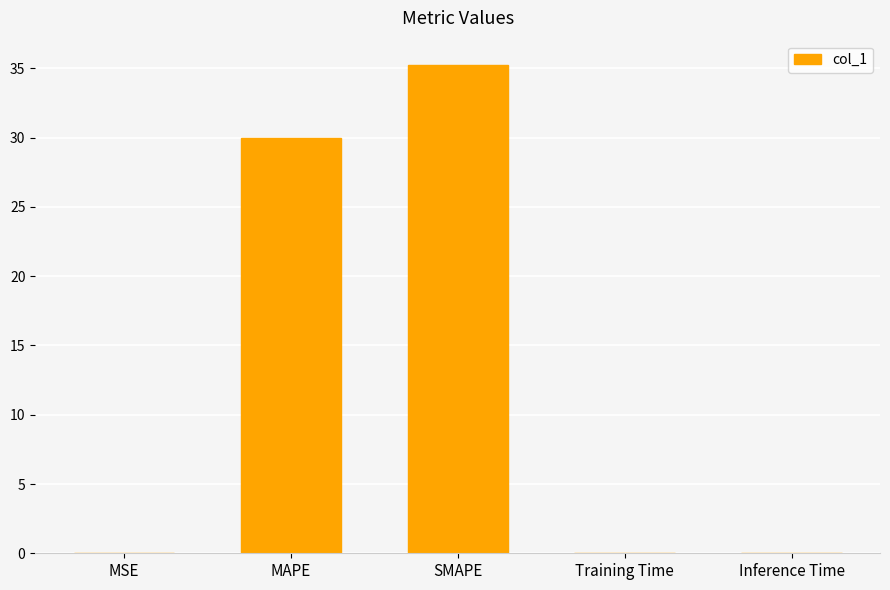

What is the sum of all values?

65.2